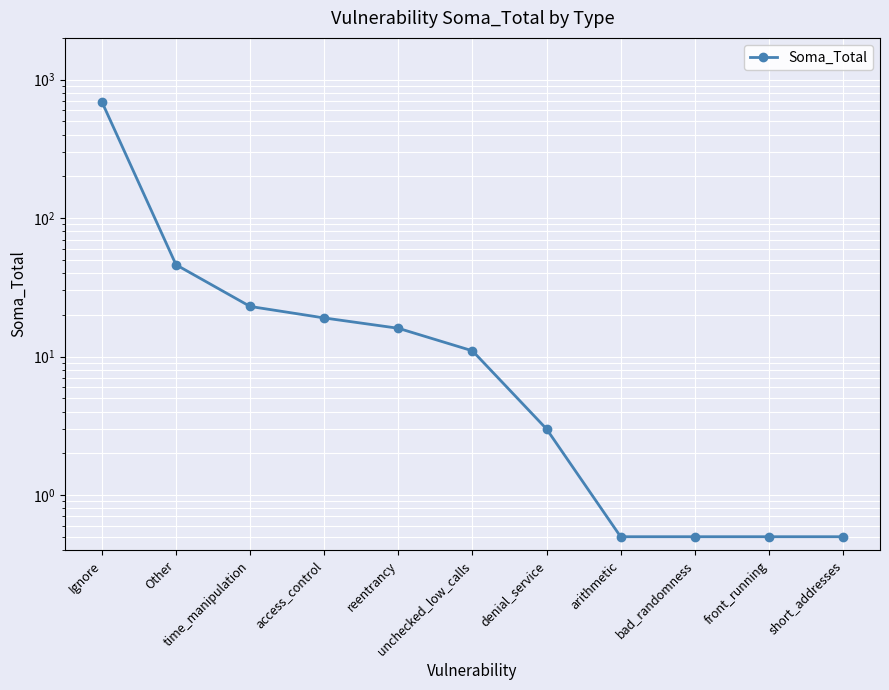

The chart shows a value of 0.5 at arithmetic. True or false?

True